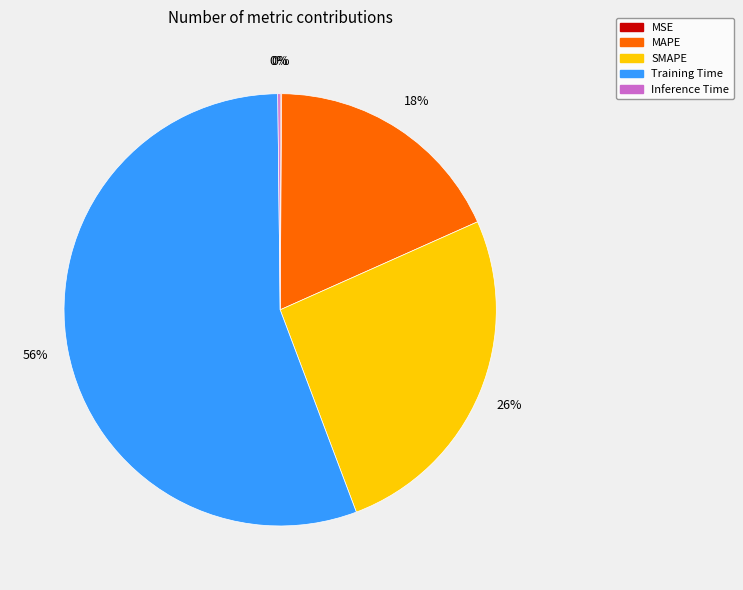

Is there a majority slice in this chart?

Yes